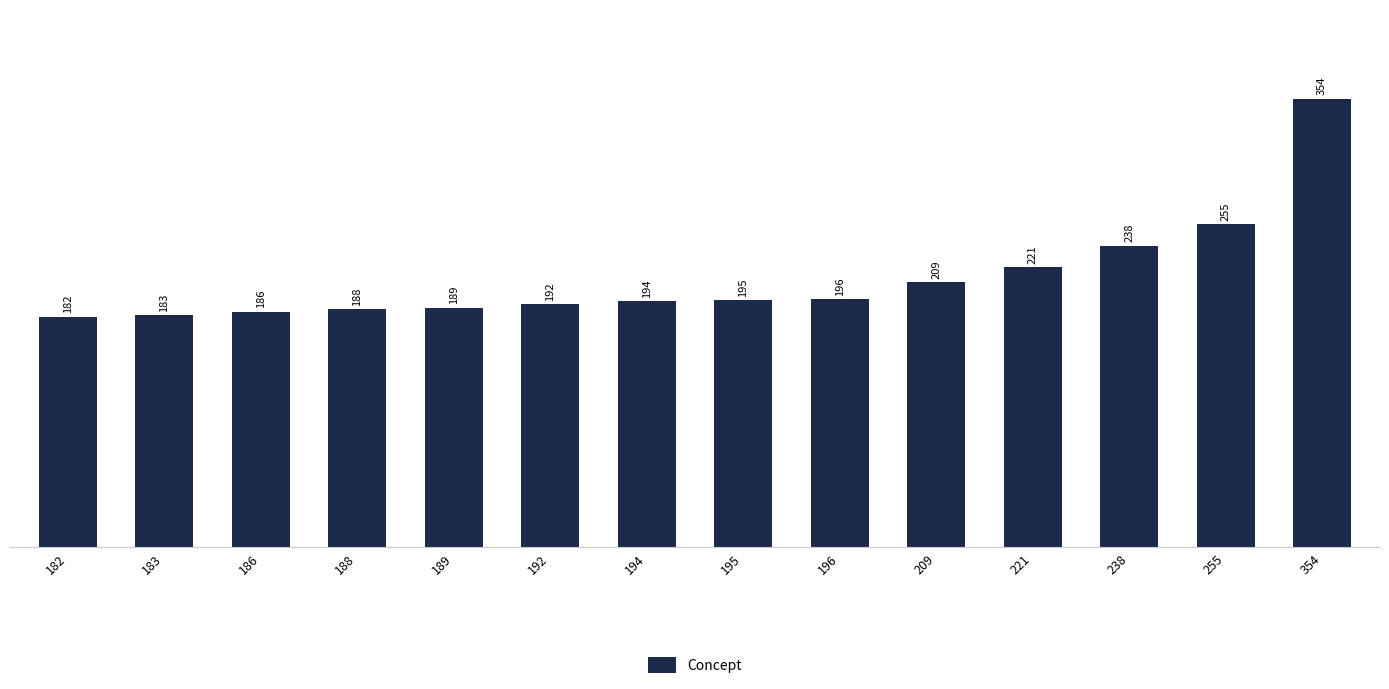

The value at 186 is 186. True or false?

True